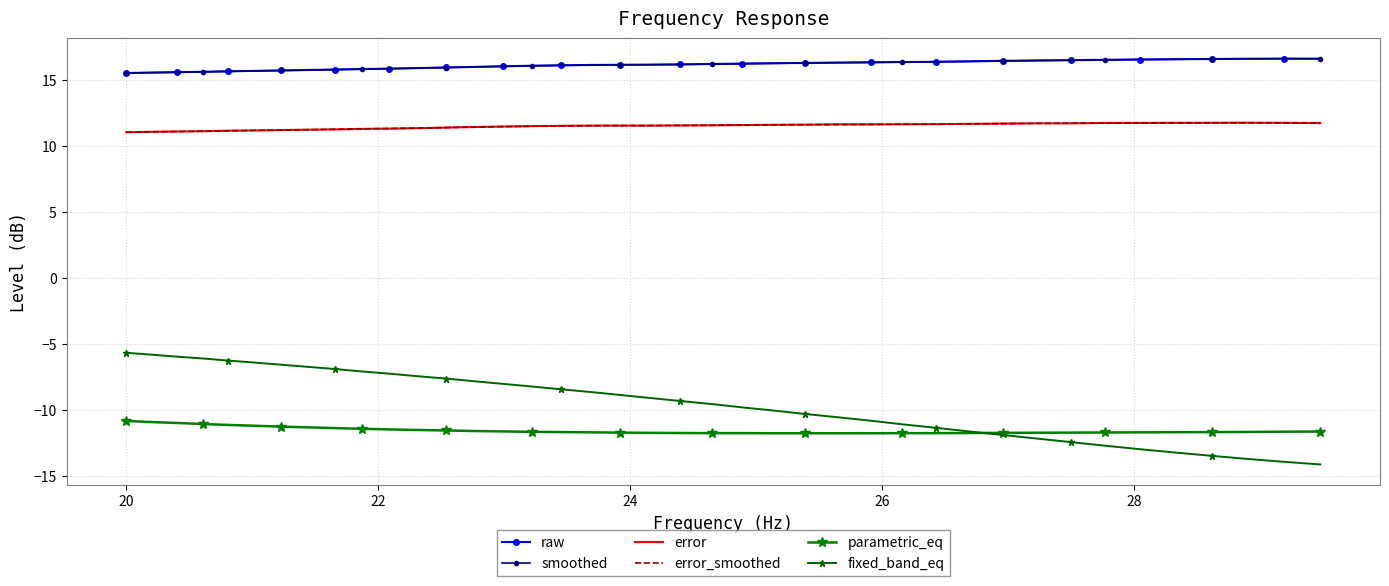

How many distinct data groups are displayed?

6